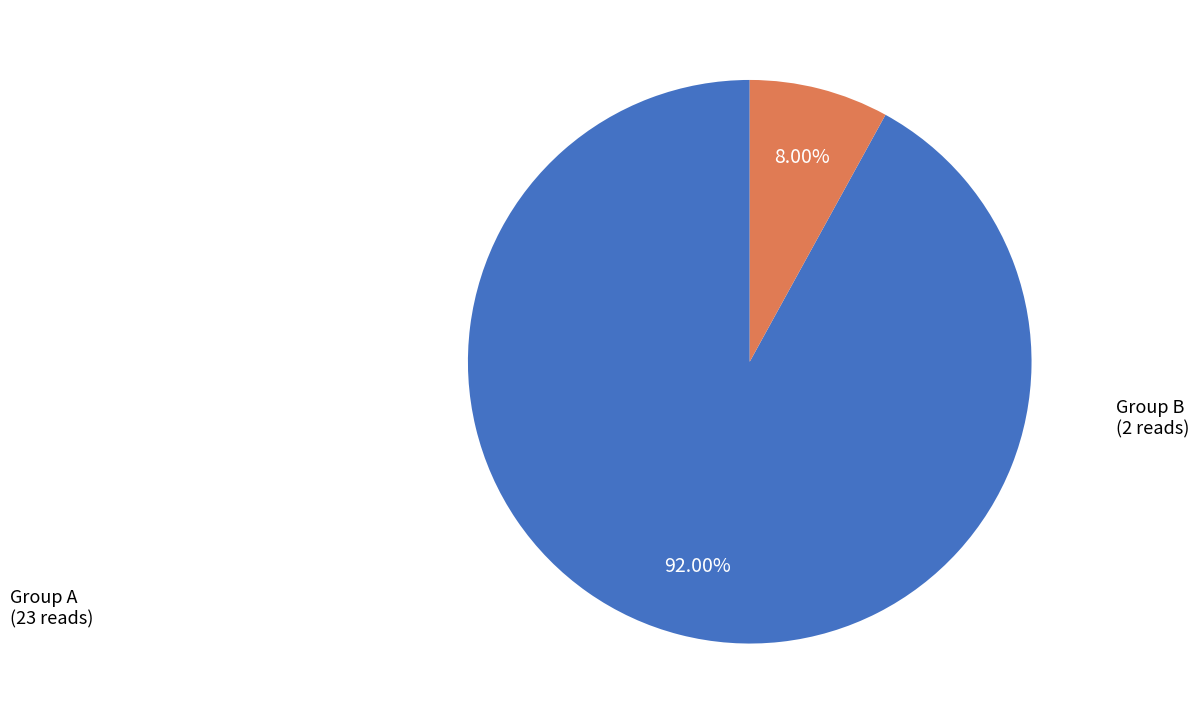

Is there any slice that represents more than half of the pie?

Yes